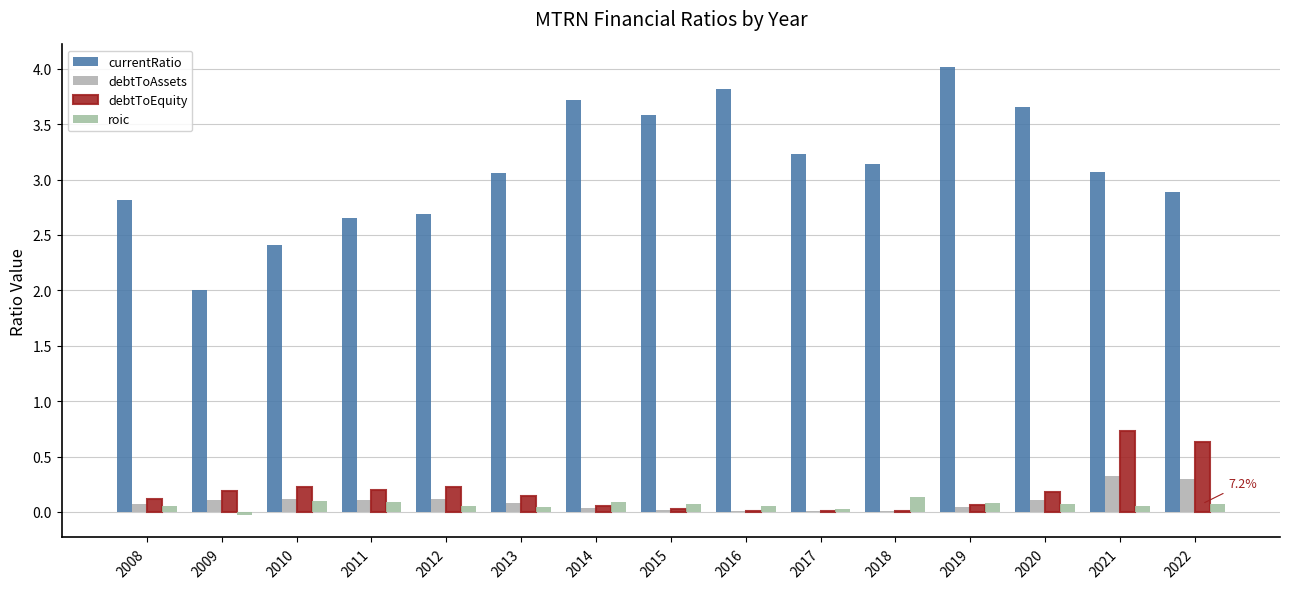

Count the number of categories in the chart.

15